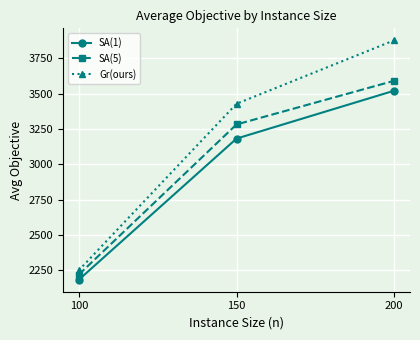

What is the value of the SA(5) point at the 3rd from the left?

3590.1